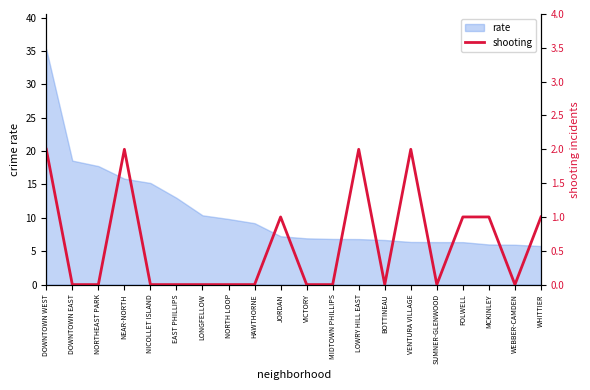

At which label is rate closest to 20?

DOWNTOWN EAST